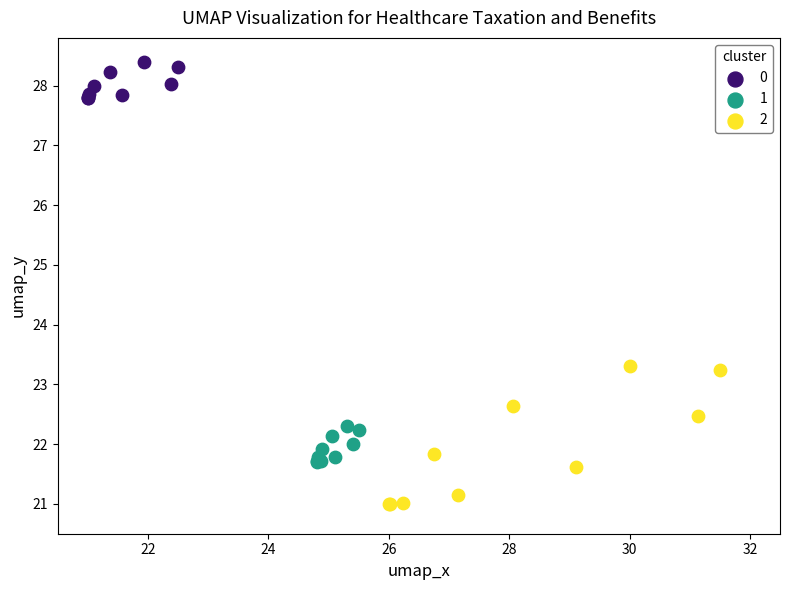

Which series contains the lowest Y value?

2